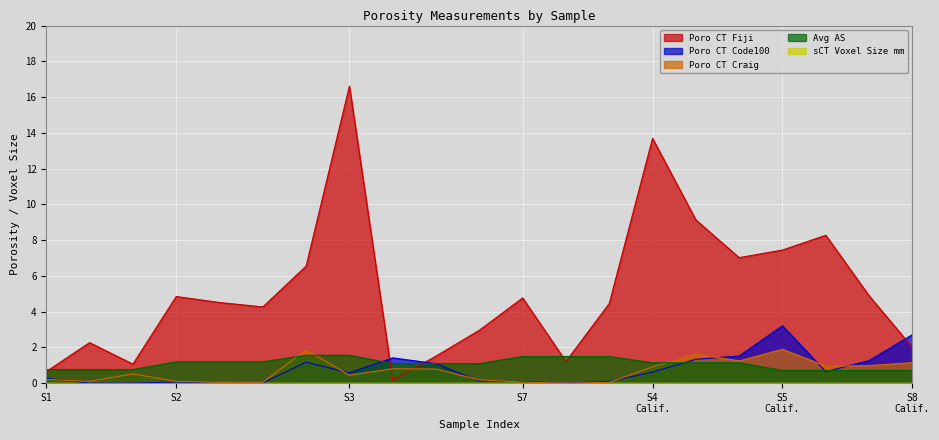

In poro_ct_craig, how many points are lower than both neighbors (excluding endpoints)?

6